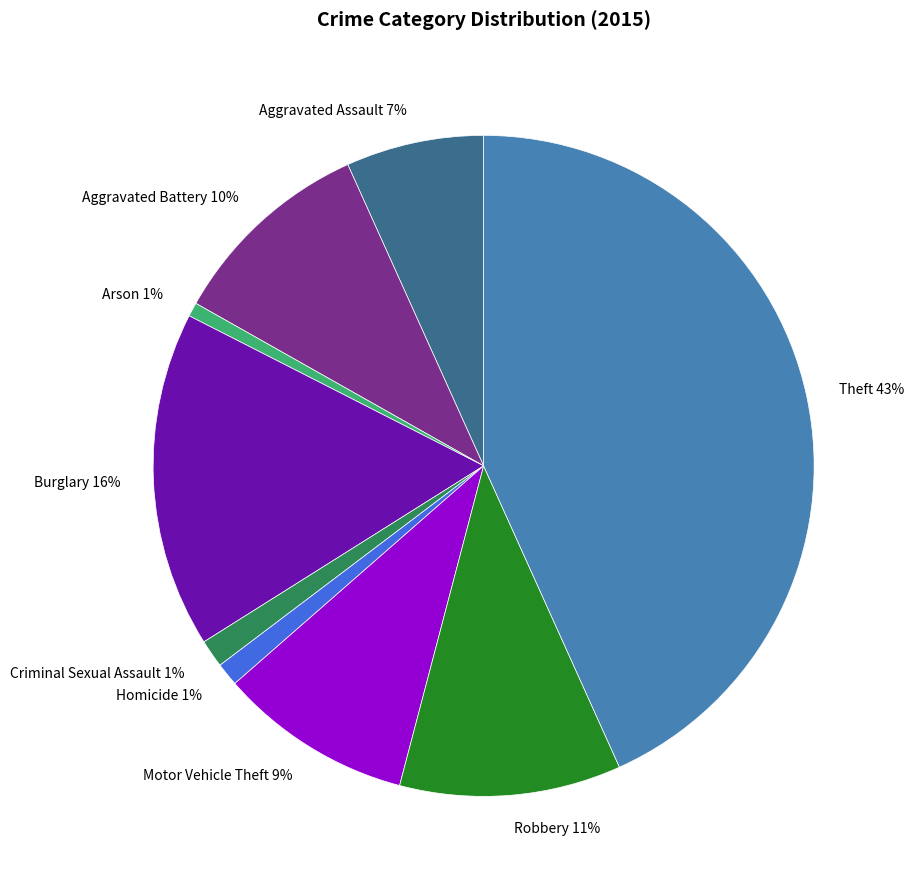

The Homicide slice represents 1% of the pie. True or false?

True